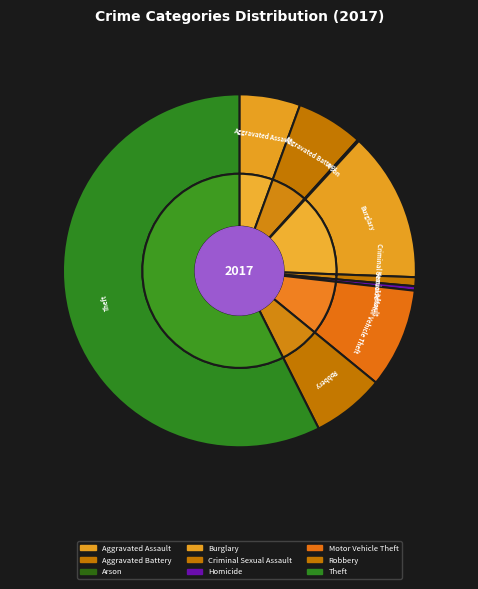

Count the number of slices in the pie.

9